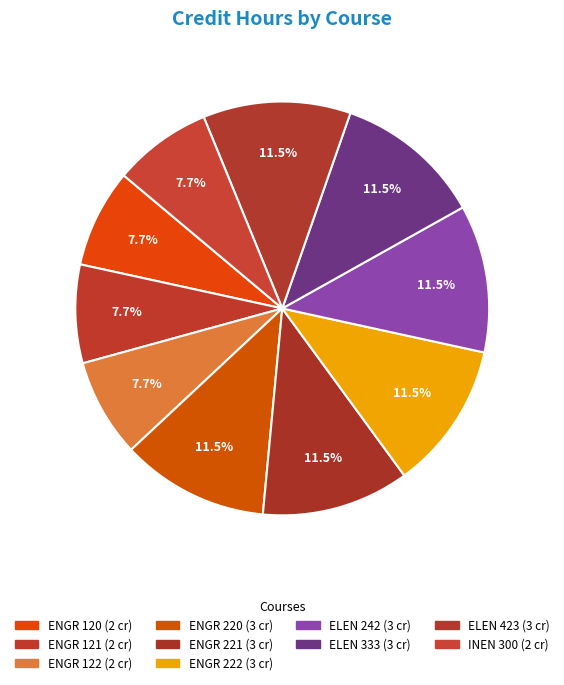

What is the largest slice in the pie chart?

ENGR 220